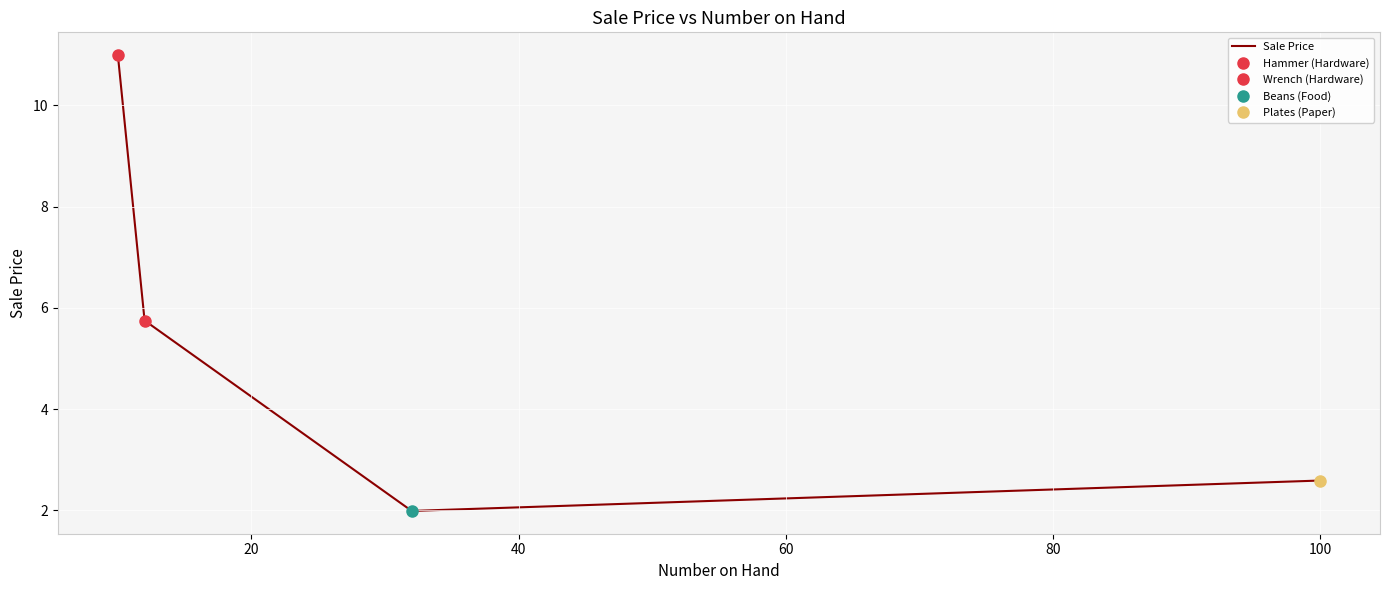

The value at 40 is 0.5. True or false?

False